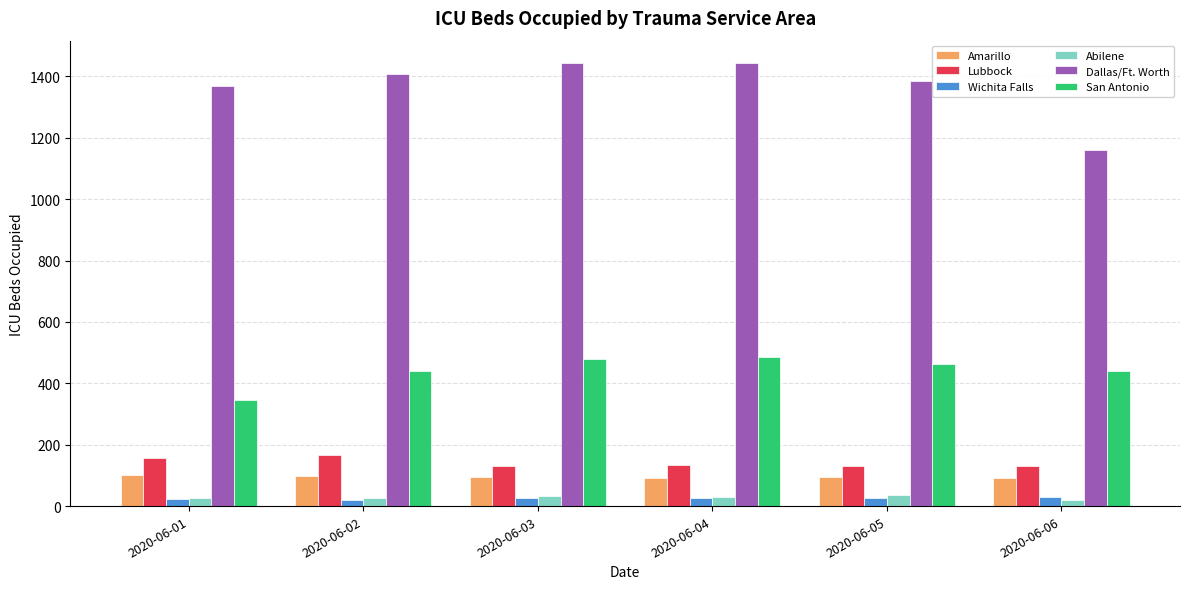

Does the chart contain stacked bars?

No